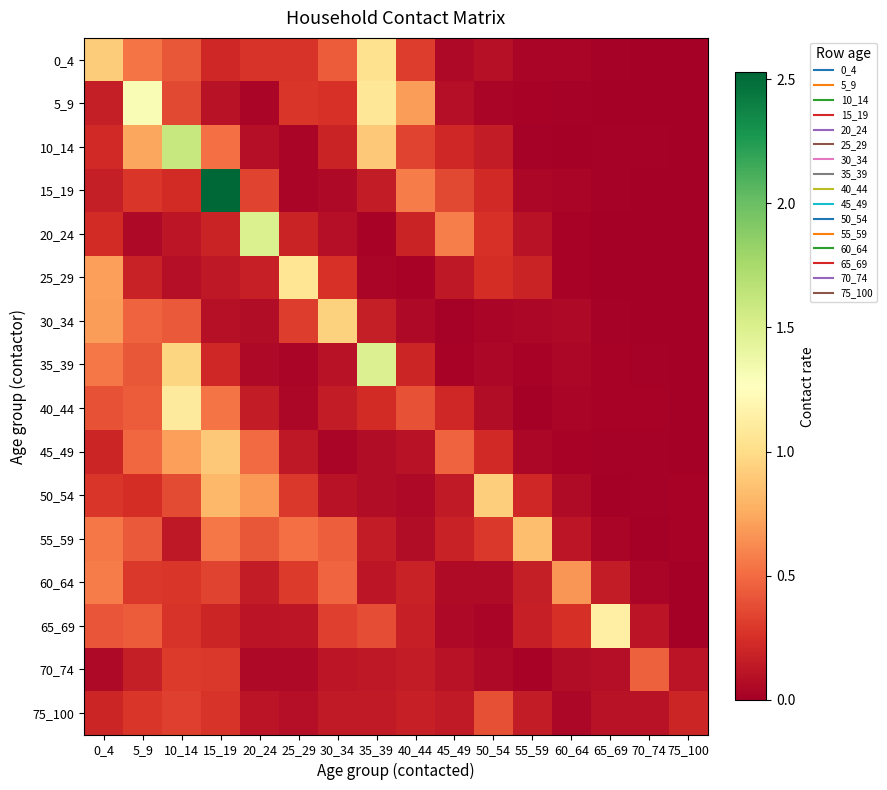

What is the total value across all series at 30_34?

4.1